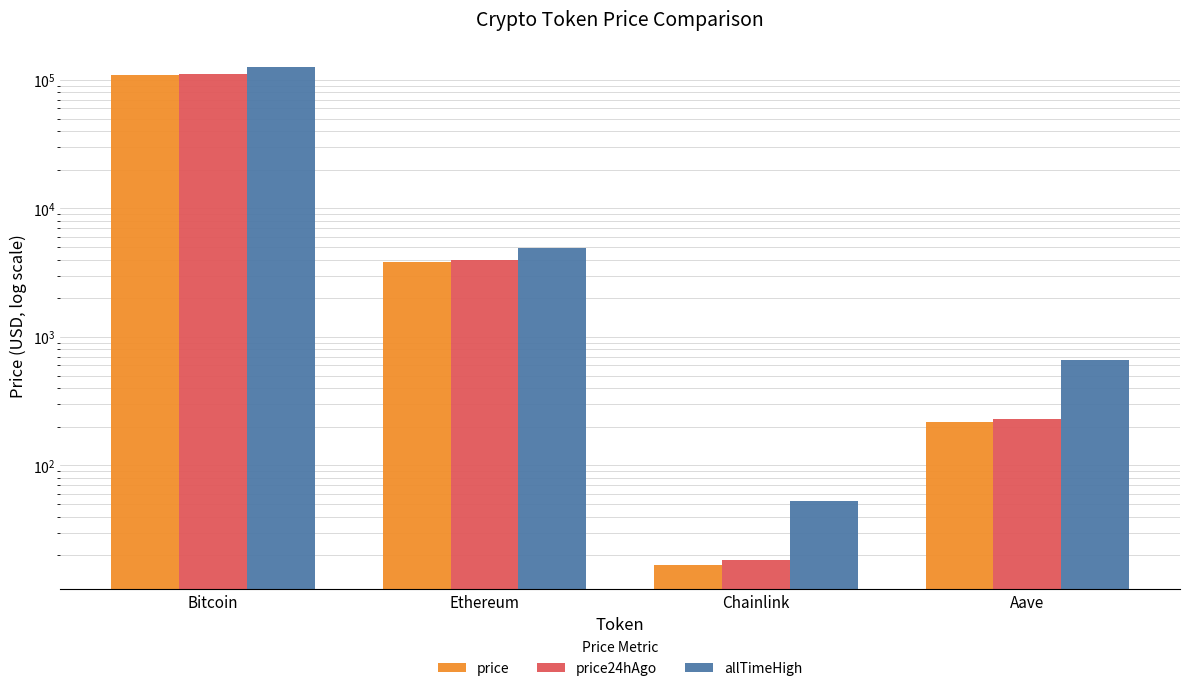

Where does the price24hAgo series first go above 3937?

Bitcoin